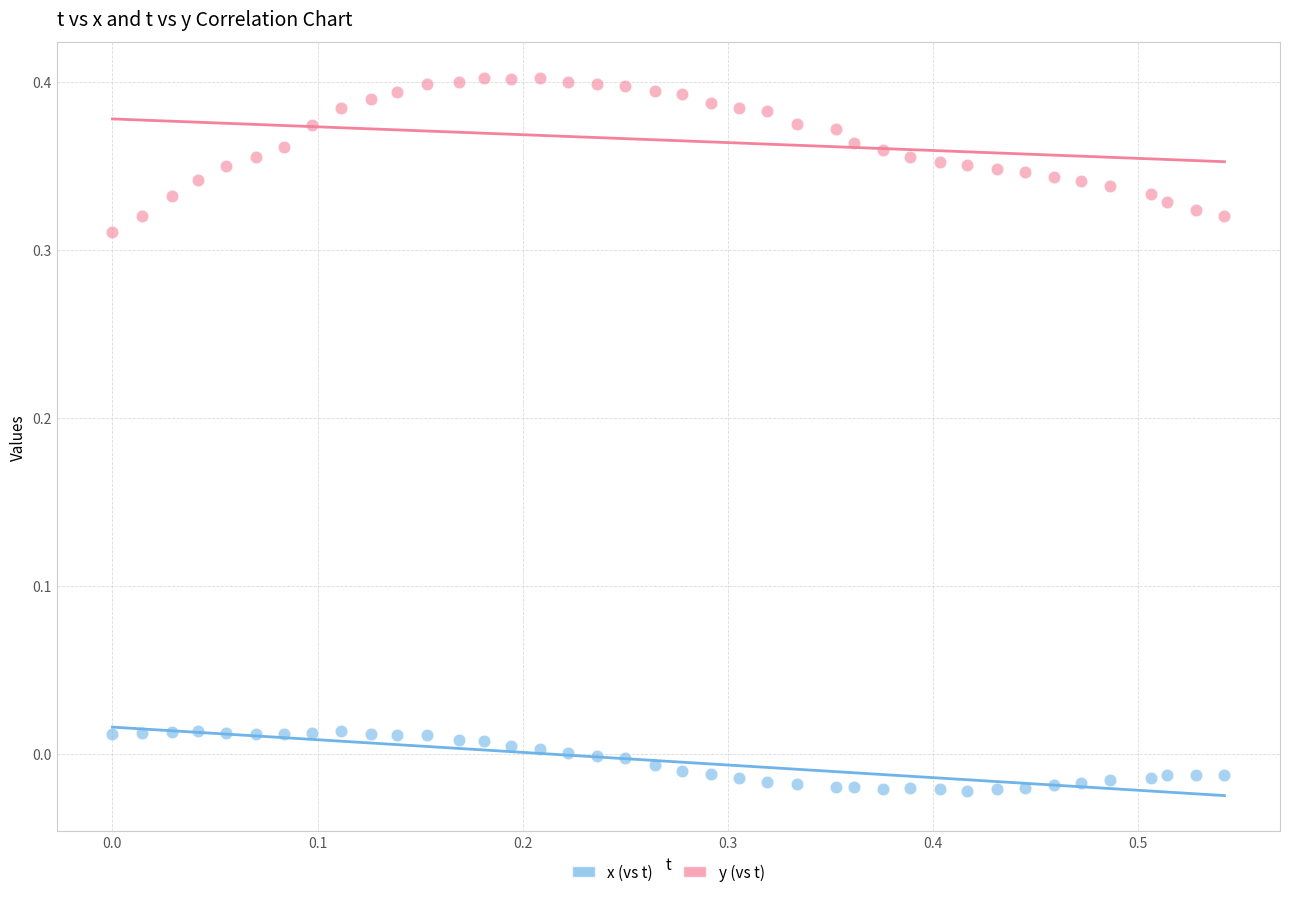

Which series has the largest Y range (max minus min)?

y (vs t)